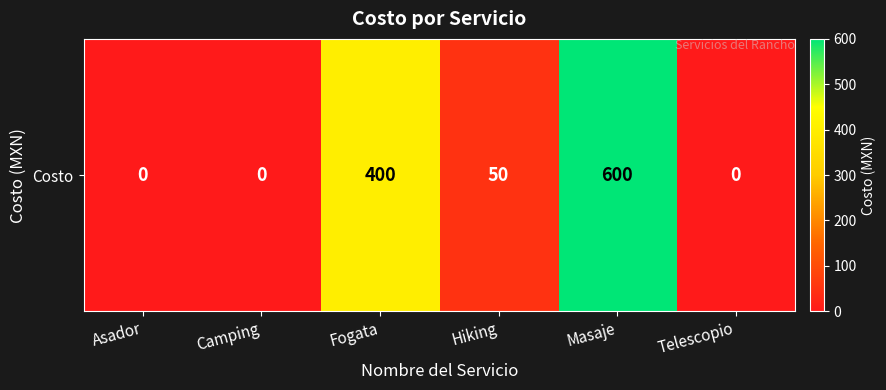

List the labels in order of value, largest first.

Masaje, Fogata, Hiking, Asador, Camping, Telescopio